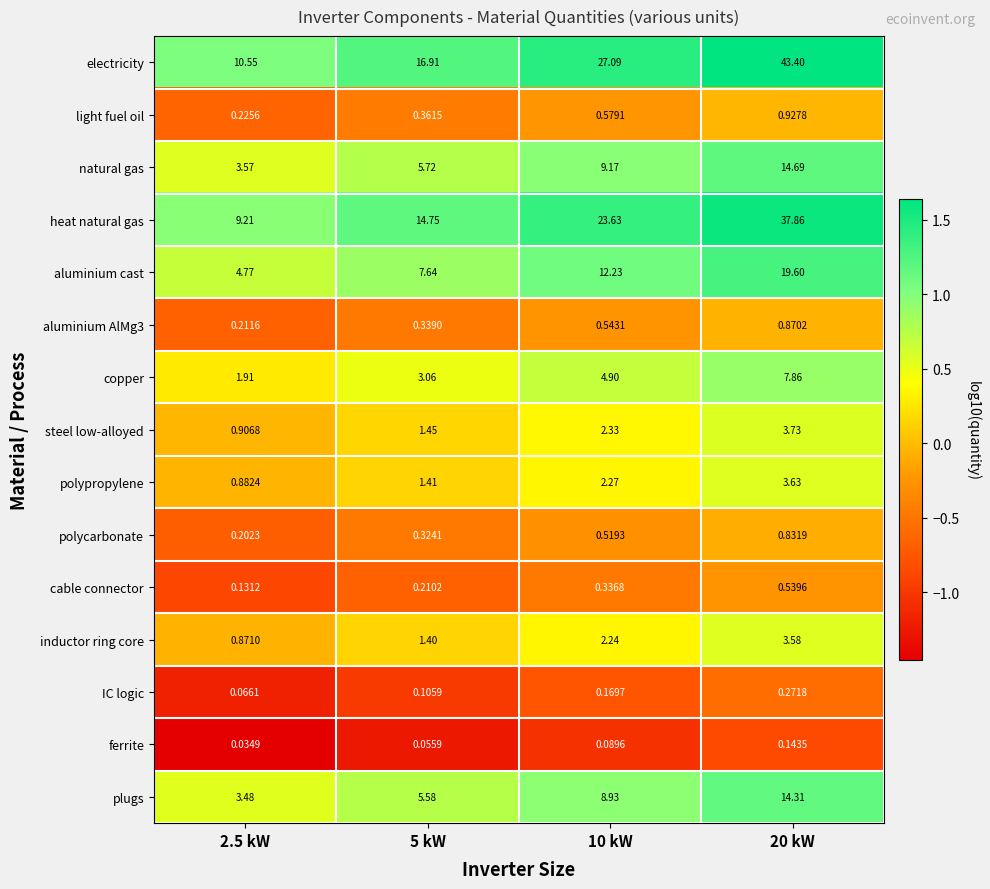

What is the total value across all series at 20 kW?

152.2